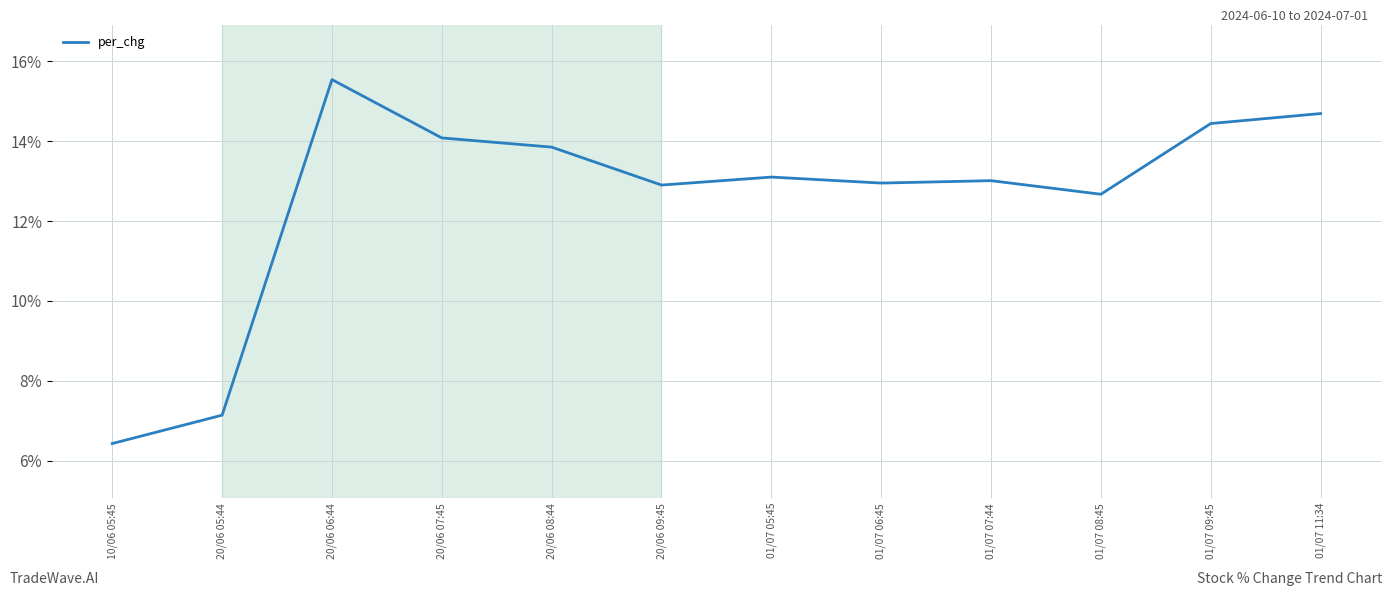

What is the difference between the maximum and second lowest values?

8.4